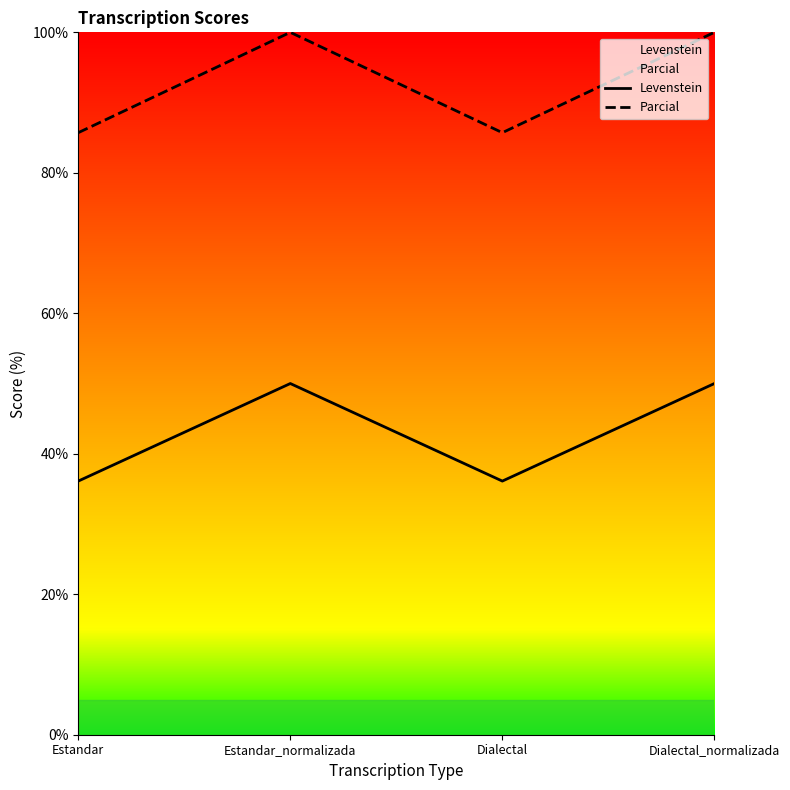

How many lines are shown in the chart?

2